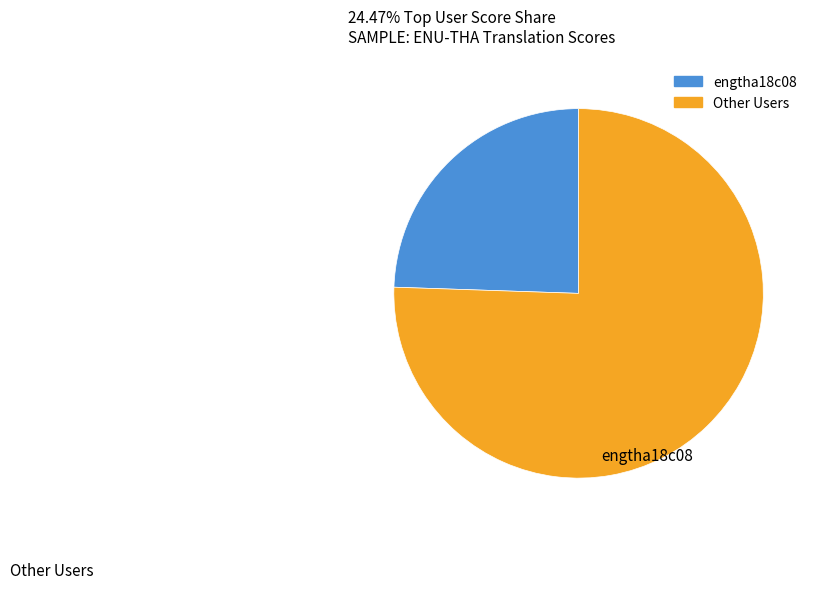

Is there any slice that represents more than half of the pie?

Yes